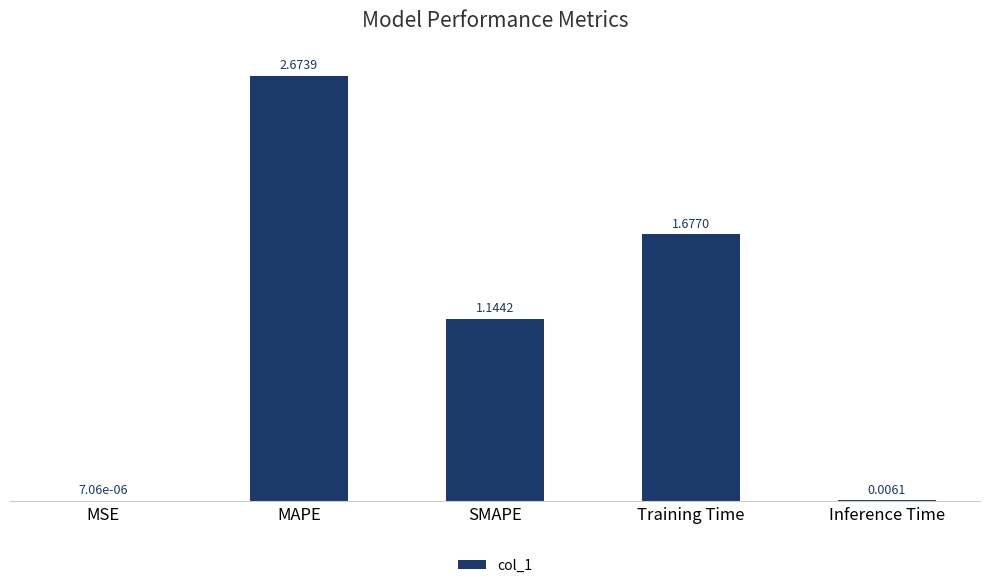

Which label corresponds to the largest value in the chart?

MAPE